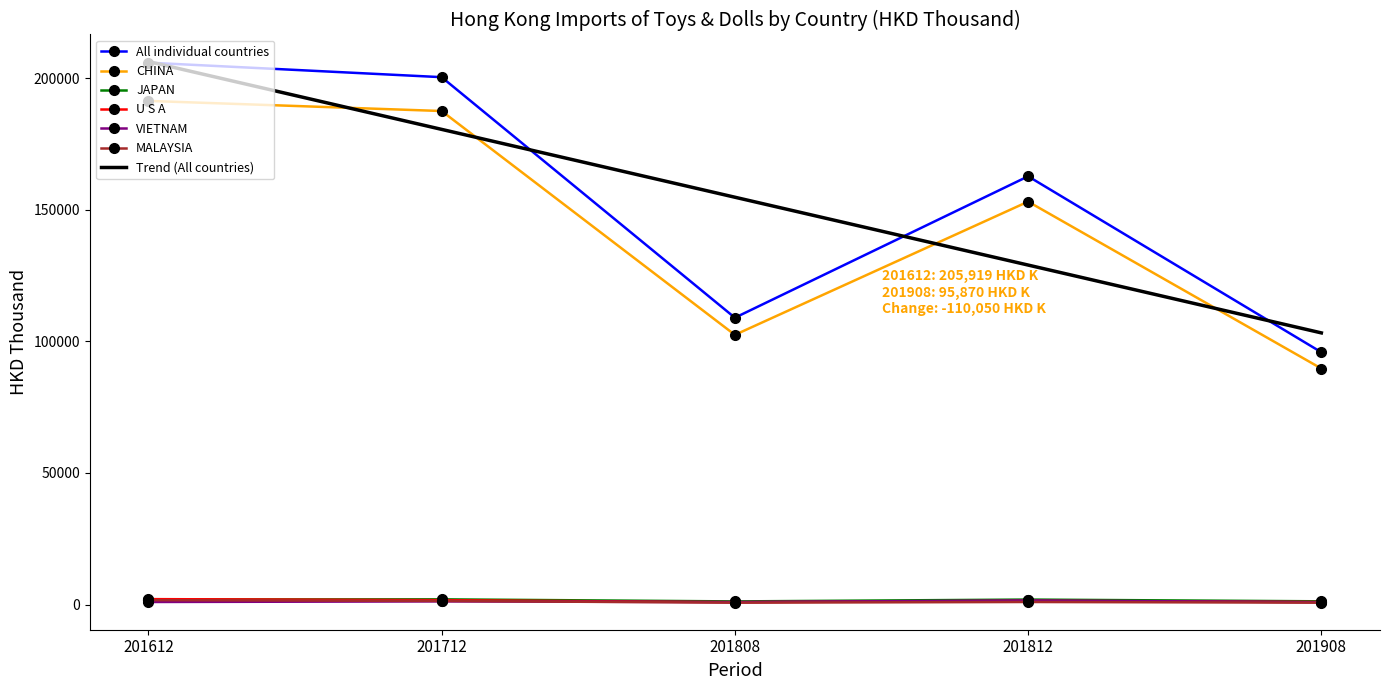

In CHINA, how many points are lower than both neighbors (excluding endpoints)?

1